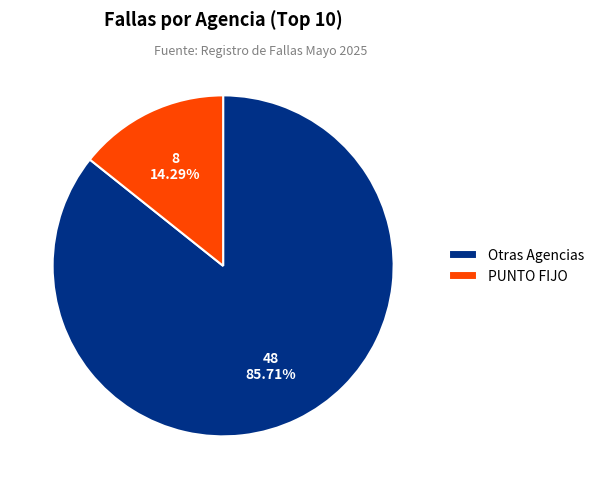

Which has a higher value, Otras Agencias or PUNTO FIJO?

Otras Agencias